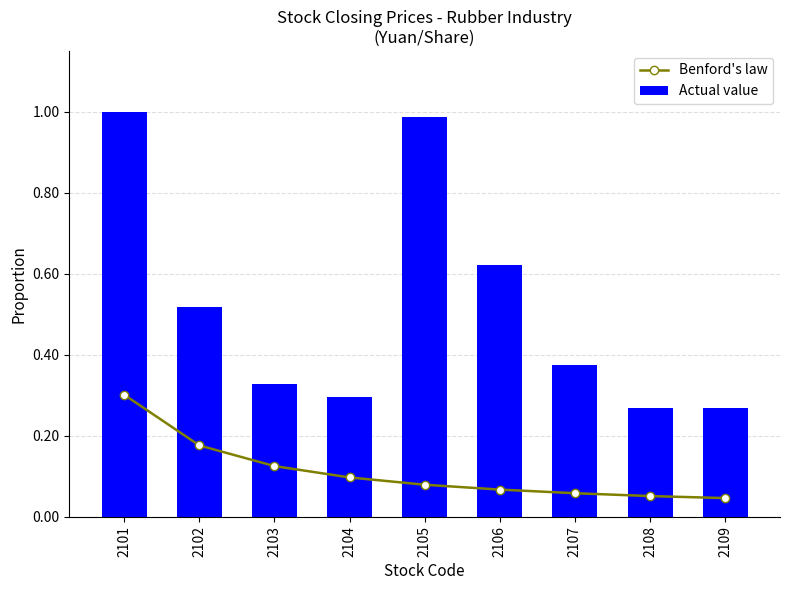

Is it true that Actual value equals 0.8 at 2102?

False